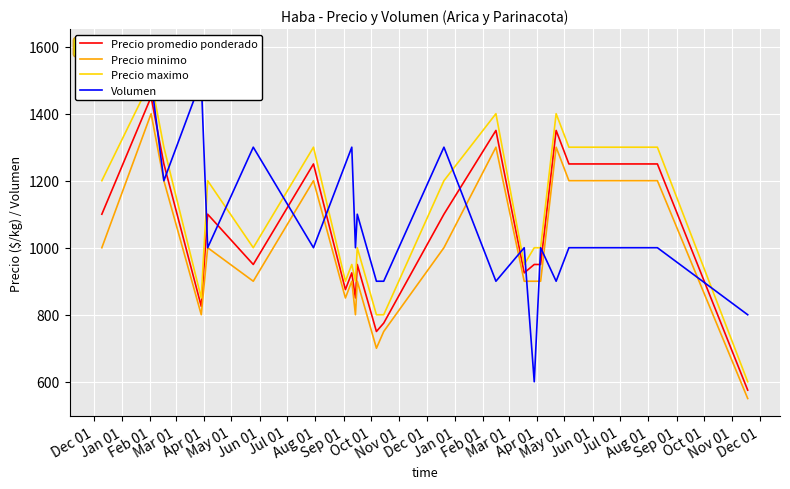

What is the minimum value for Precio minimo?

550